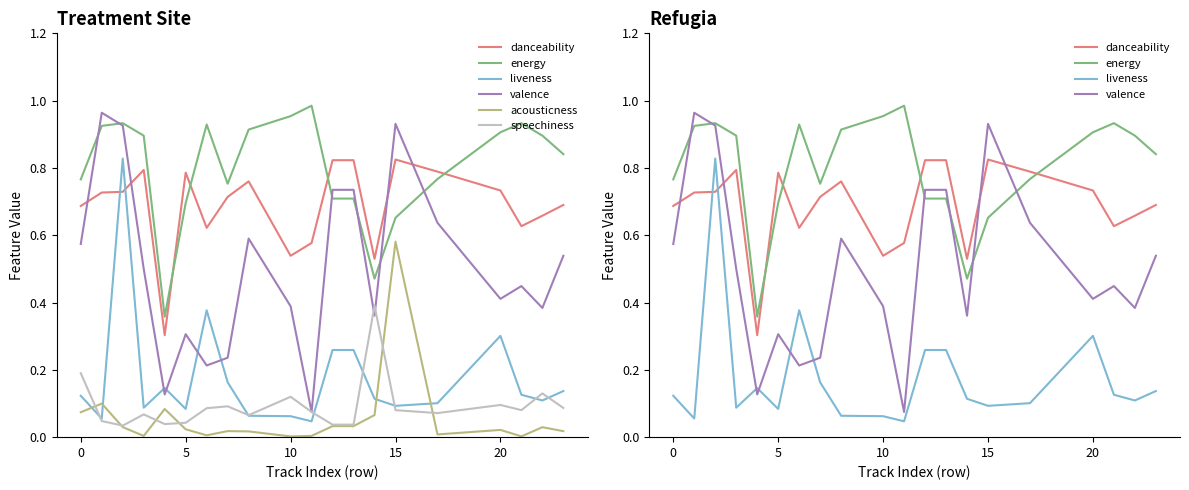

True or false: valence has more than 0 points higher than both neighbors.

True